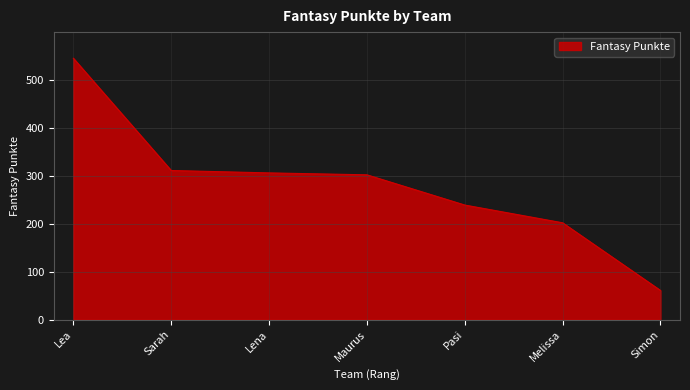

The value at Pasi is 49. True or false?

False